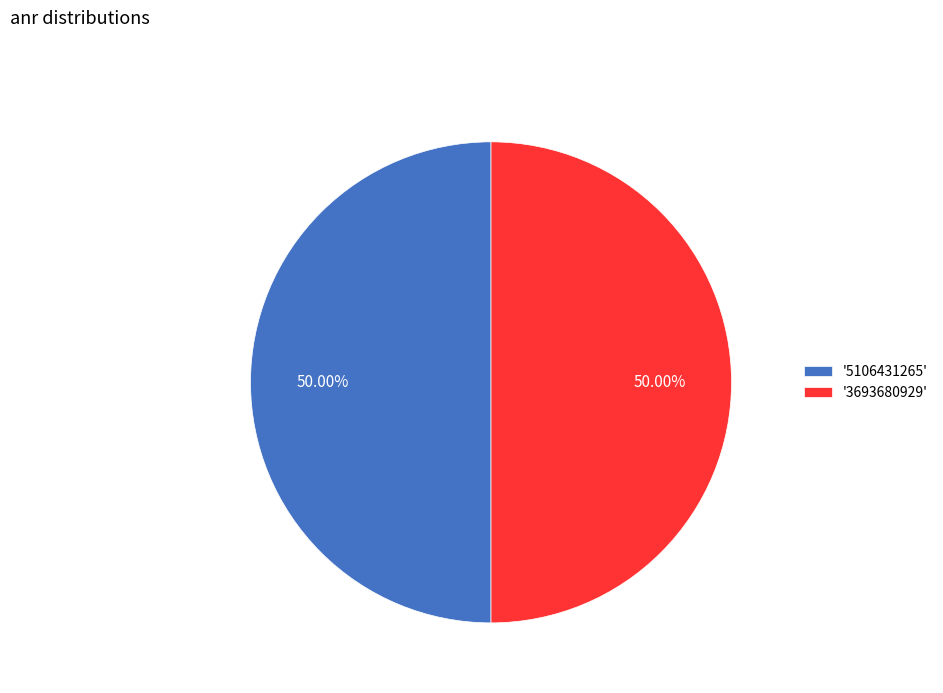

Do '3693680929' and '5106431265' together represent more than half of the pie?

Yes